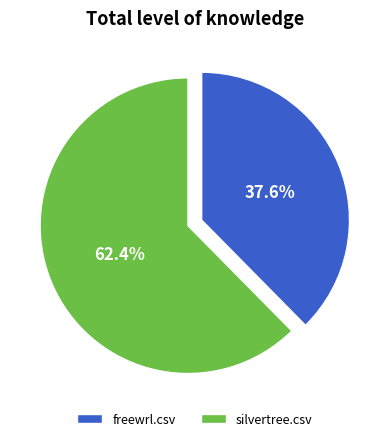

What portion of the pie excludes silvertree.csv?

37.6%